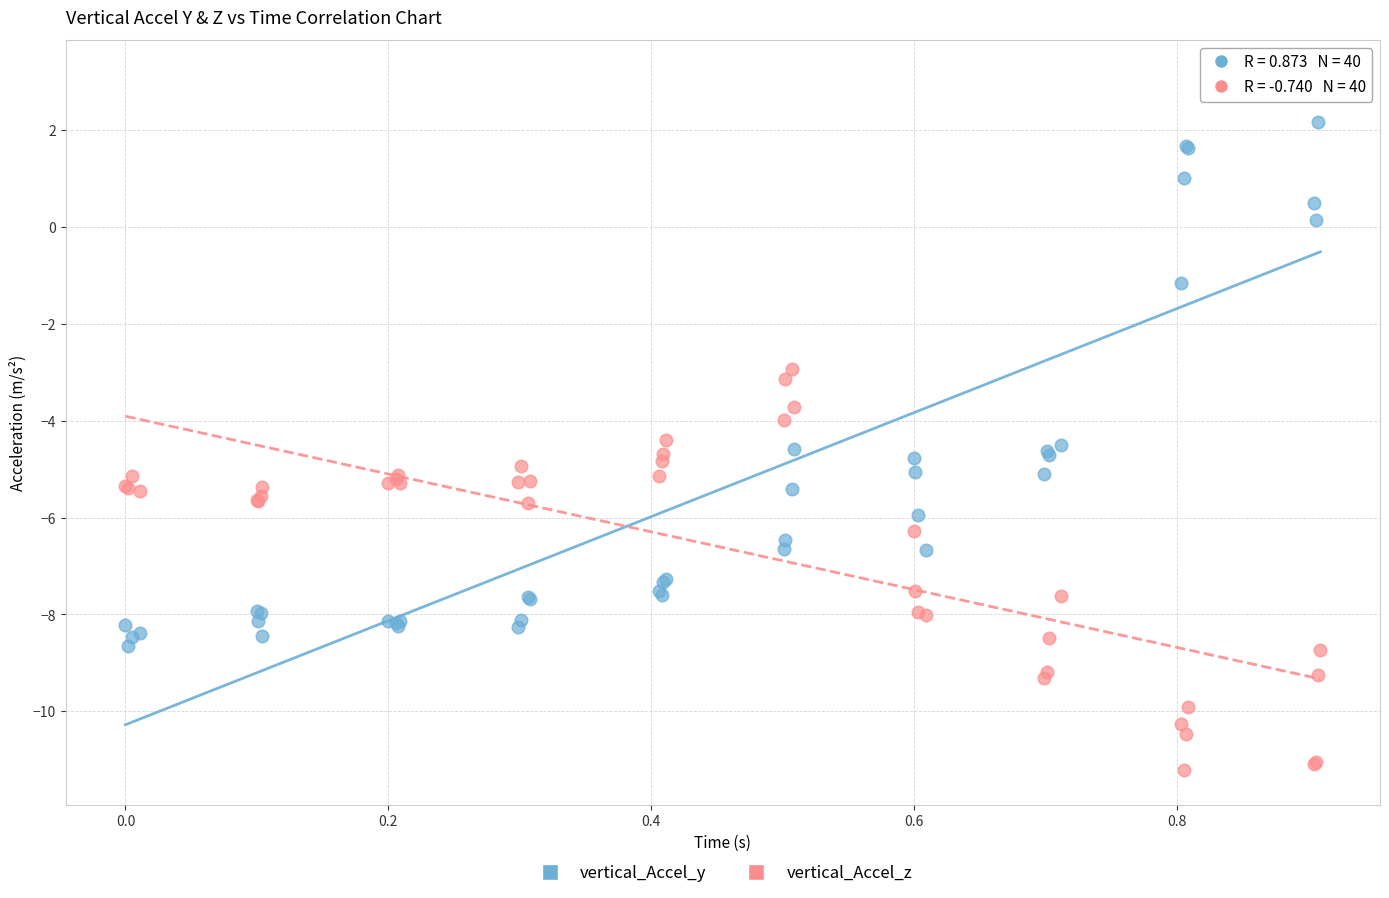

What is the X range (max minus min) for the scatter plot?

0.9